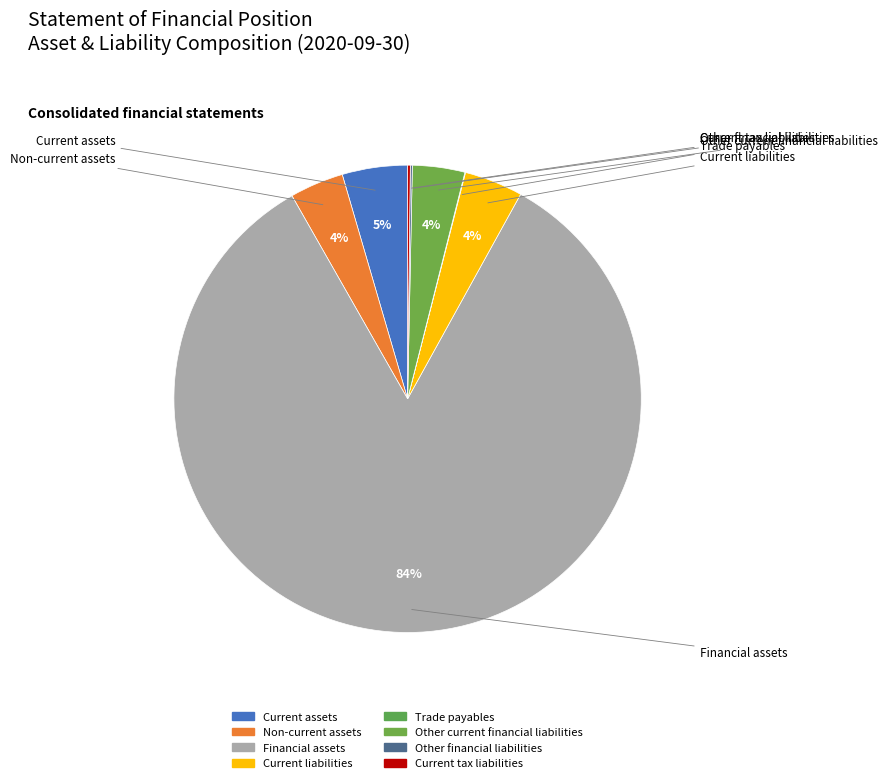

What is the change in value from Current assets to Financial assets?

+895869056417